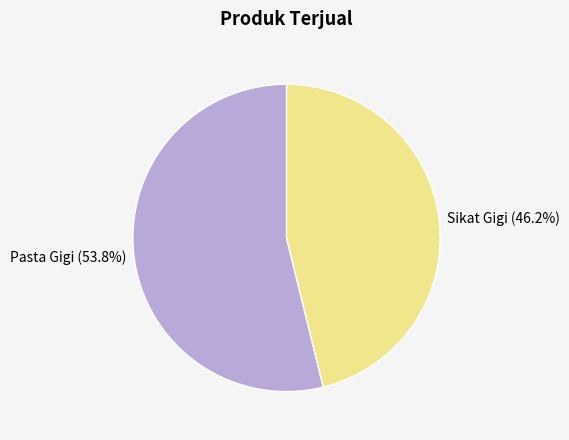

Is there a majority slice in this chart?

Yes